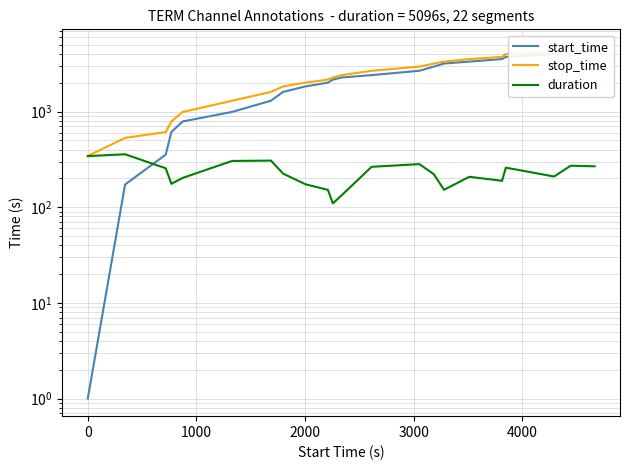

Which series has the widest spread of values?

start_time